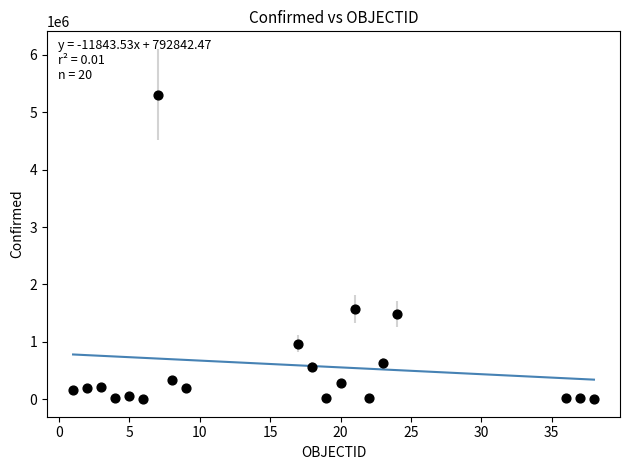

What Y value in the scatter plot is closest to 2654183?

1572501